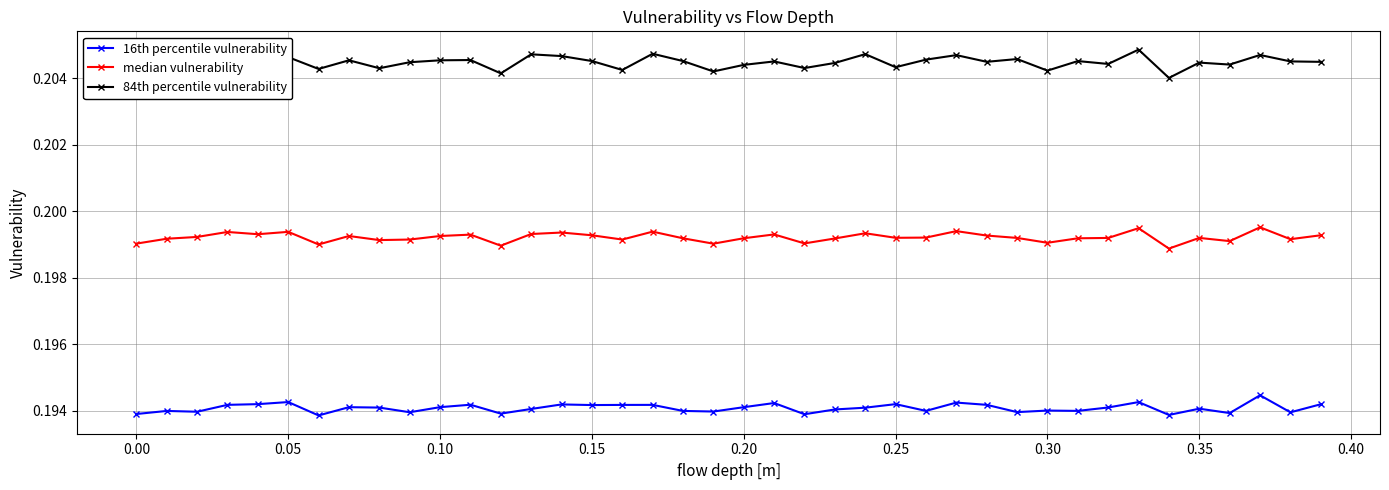

Is this an area chart (filled region under the line)?

No